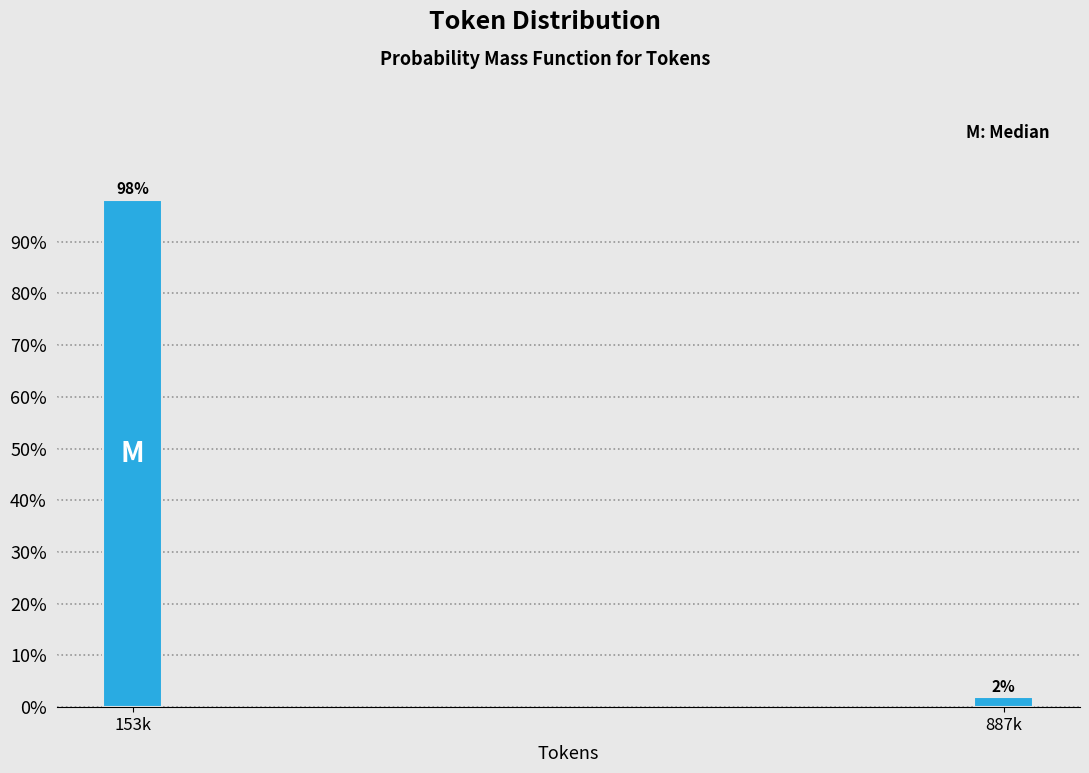

What is the label of the 1st bar from the right?

887k